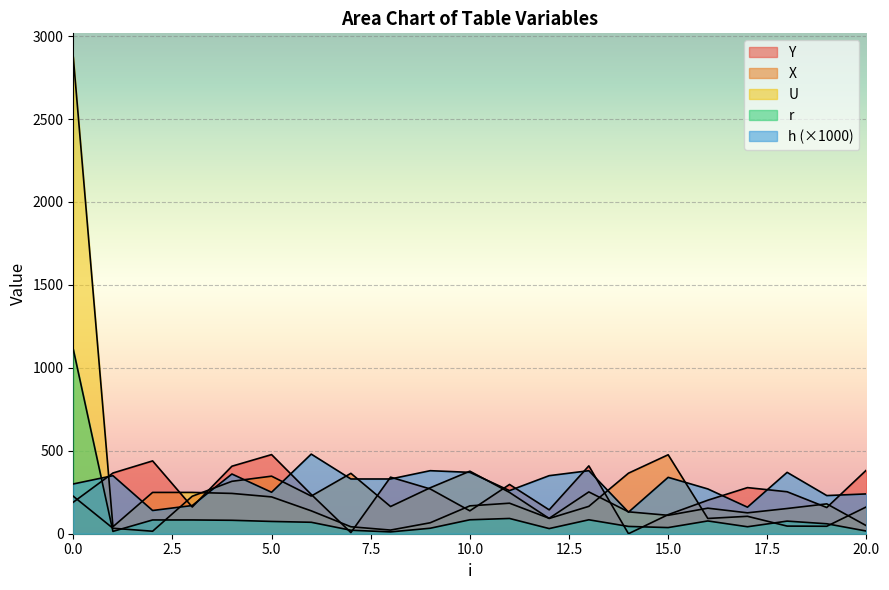

True or false: U has a value of 123 at 13.

False